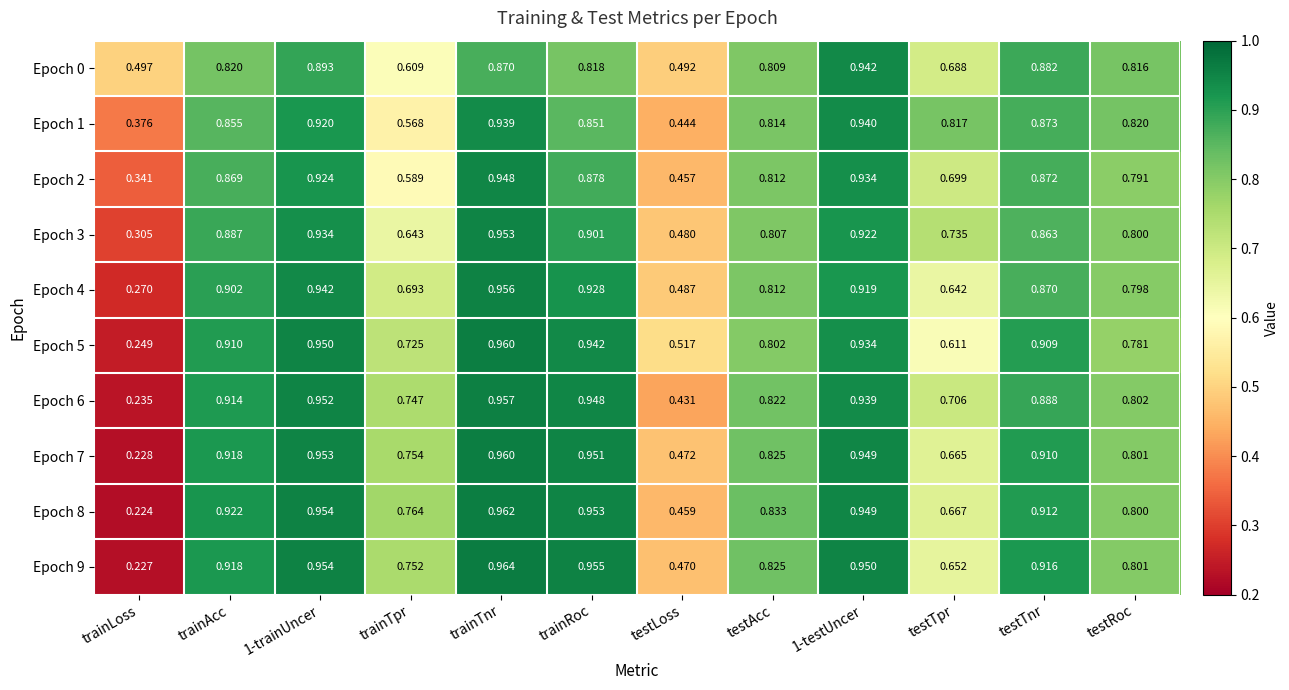

Which category has the lowest value in the Epoch 5 series?

trainLoss